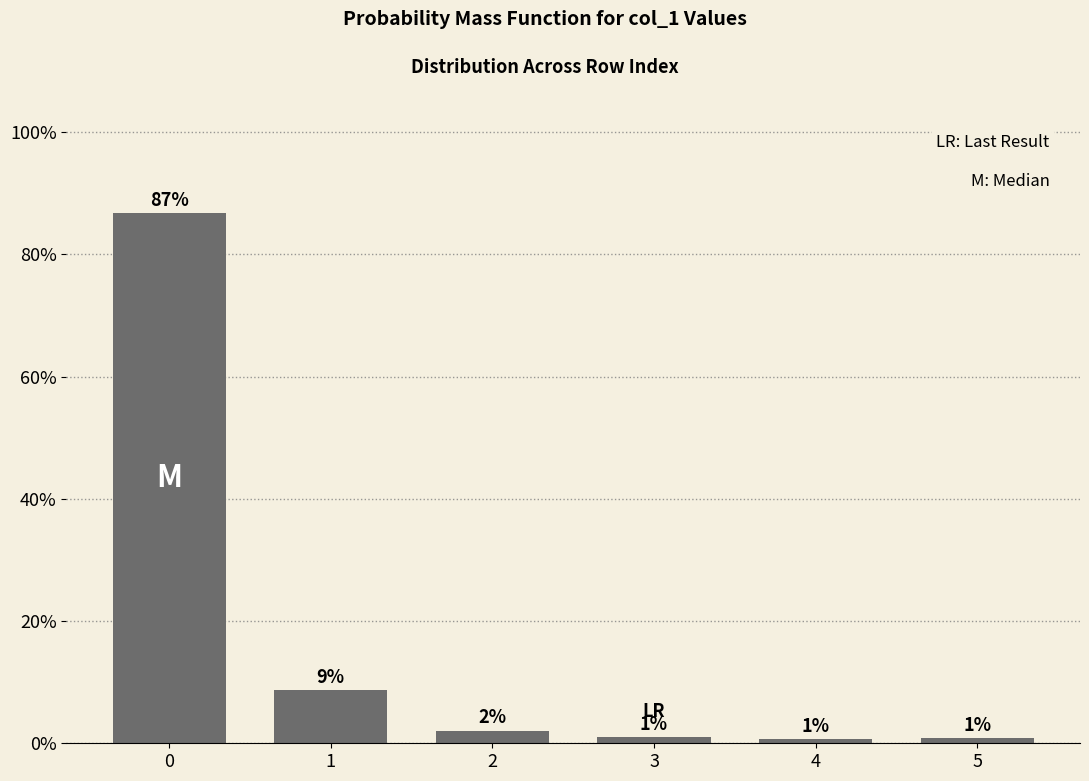

Does the chart contain any negative values?

No